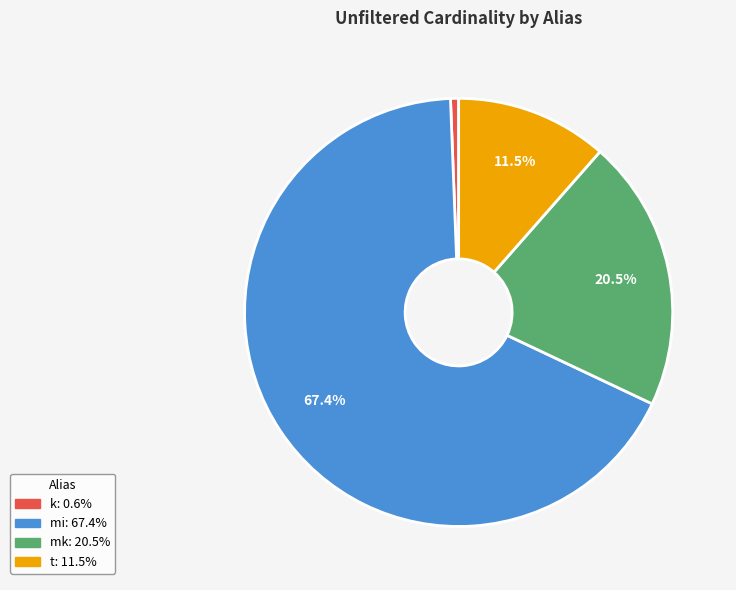

To the nearest percent, what is the combined percentage of mk and mi?

88%